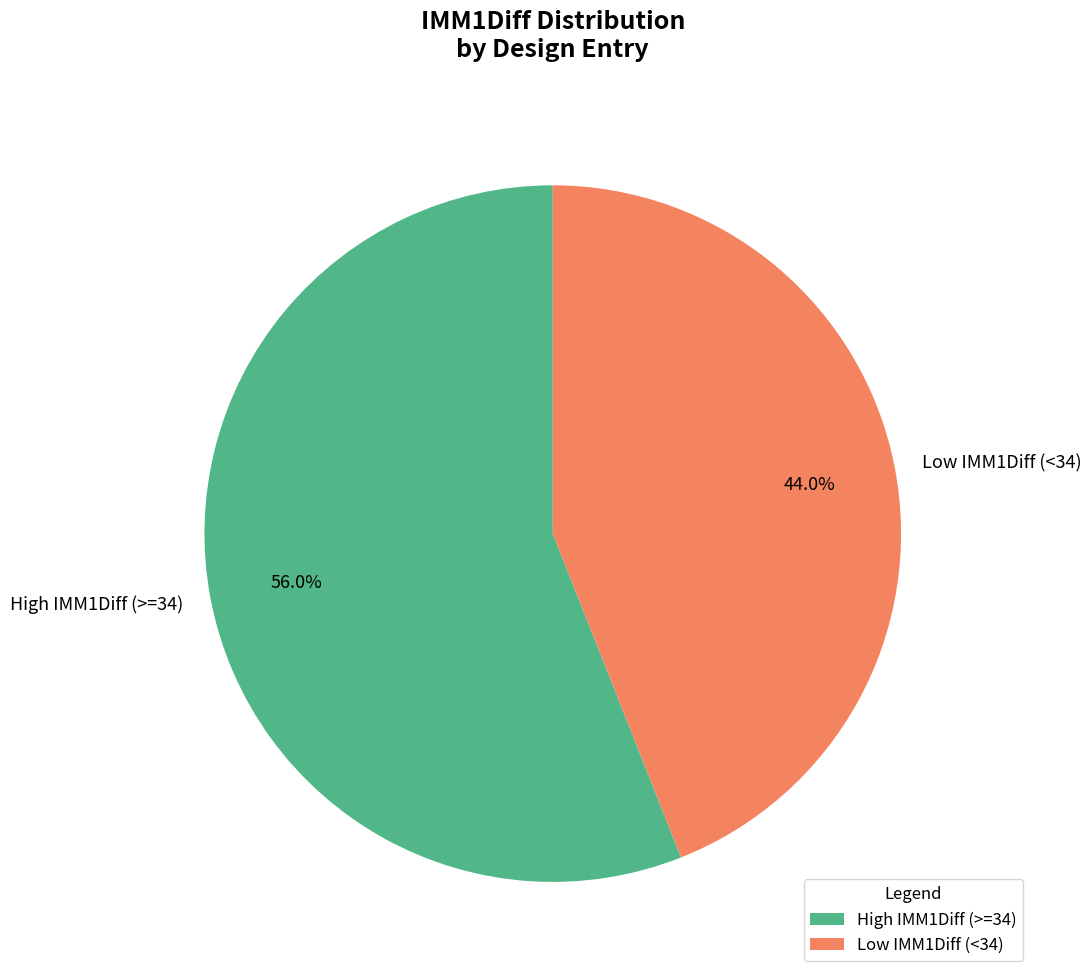

Which slice is the smallest?

Low IMM1Diff (<34)